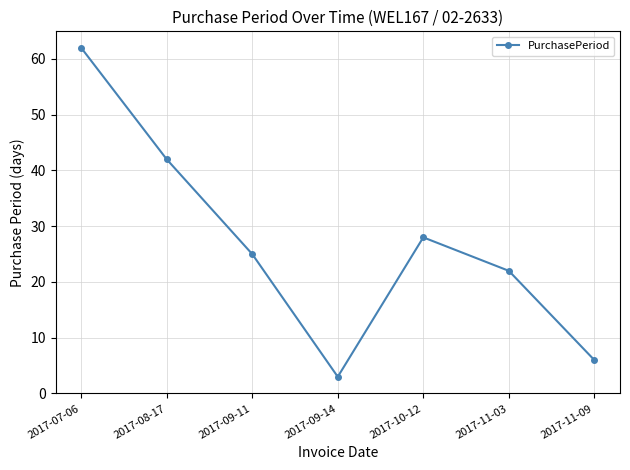

What is the sum of all values?

188